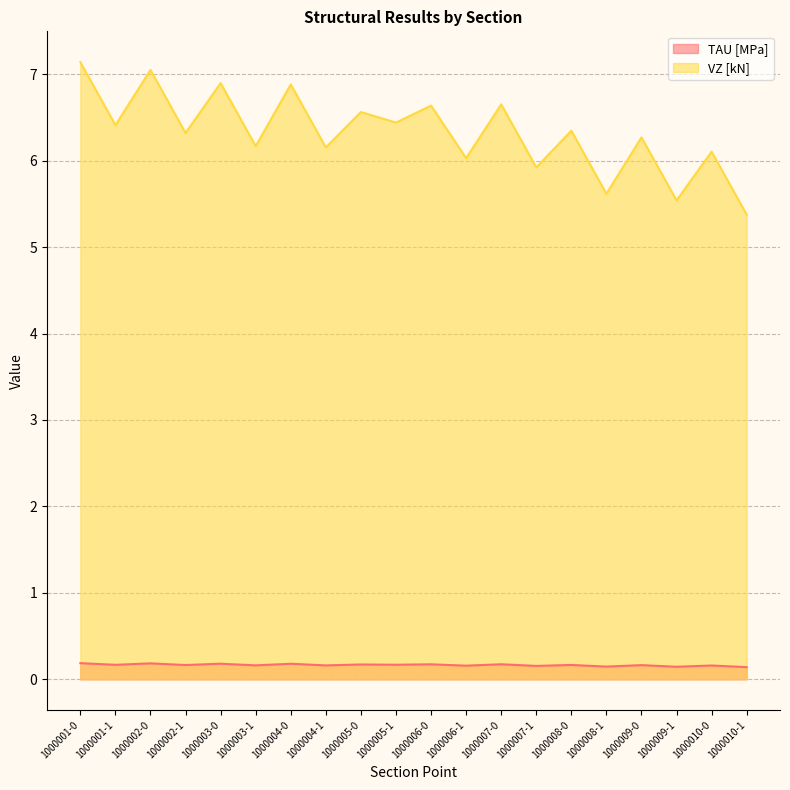

What is the average value of the TAU [MPa] series?

0.2